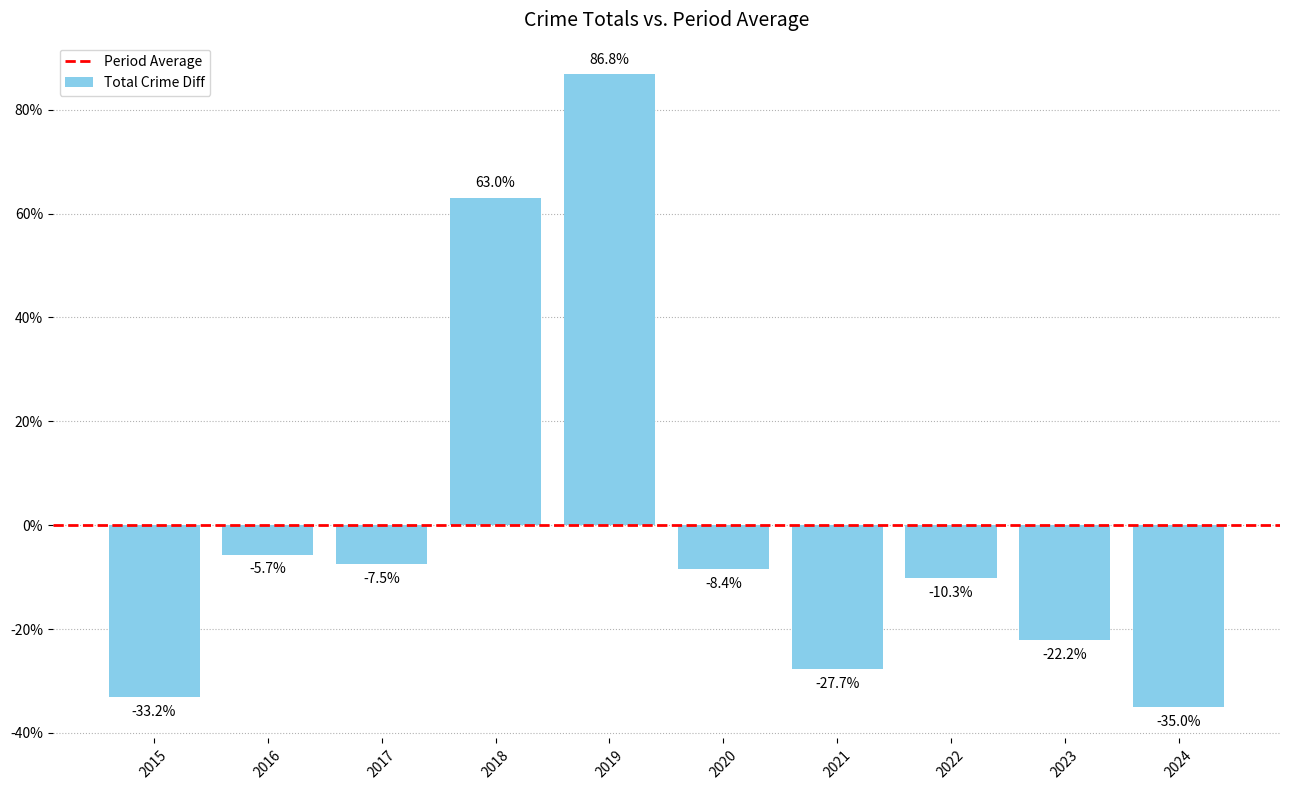

What is the smallest value displayed?

-35.0